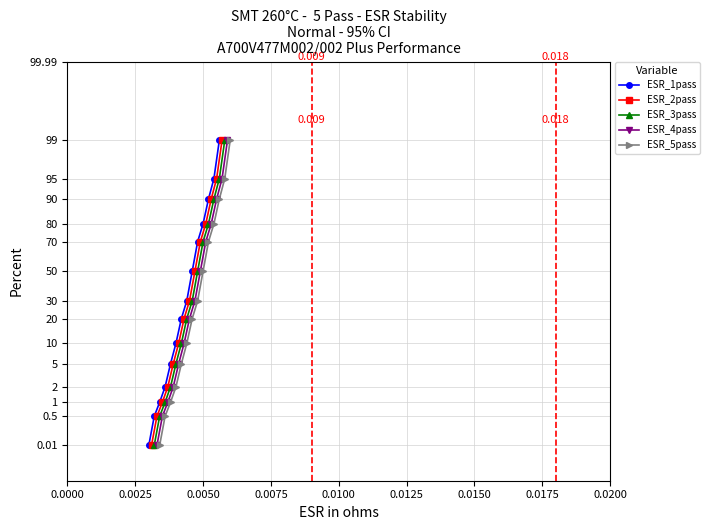

True or false: ESR_2pass has more than 0 interior local peaks.

False